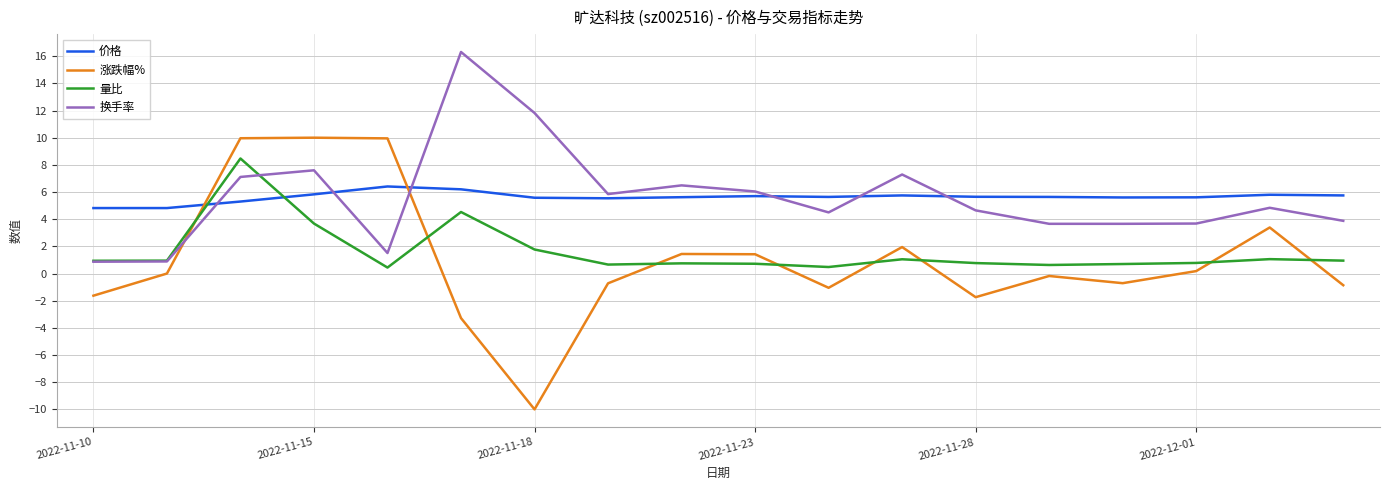

Which series has the largest range (max minus min)?

涨跌幅%